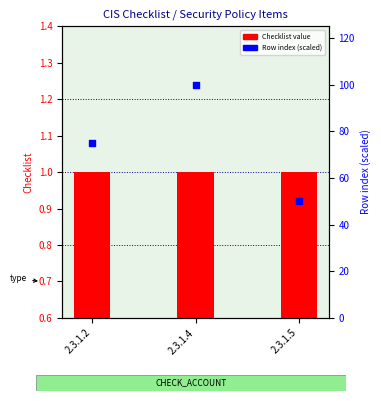

Which series contains the lowest Y value?

Checklist value